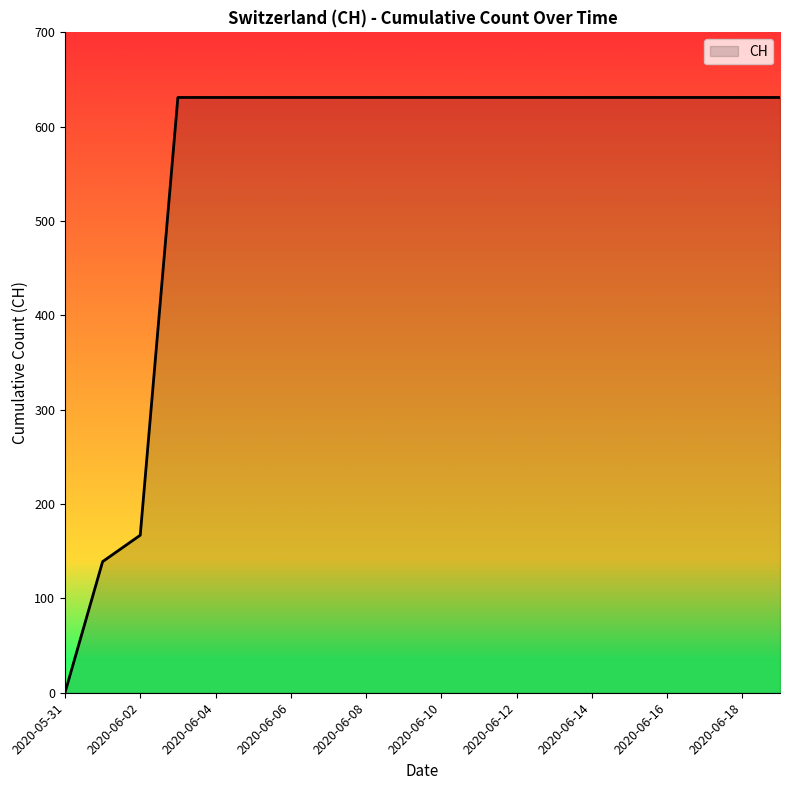

What is the difference between the maximum and minimum values?

631